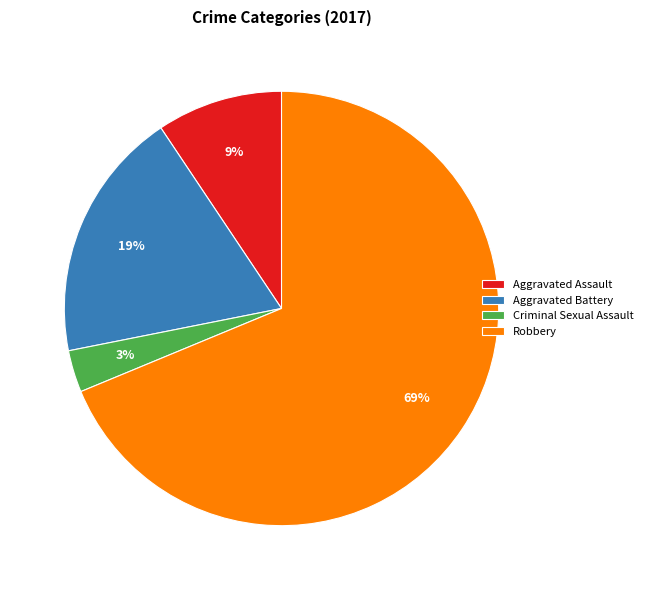

True or false: Criminal Sexual Assault accounts for 3% of the total.

True